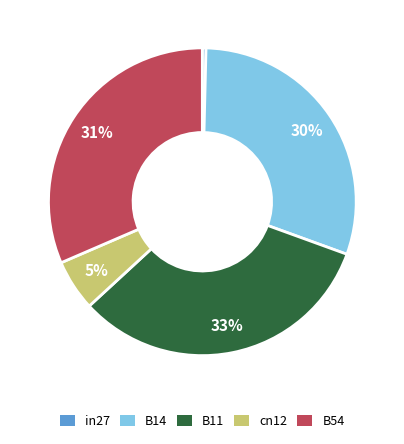

To the nearest percent, what percentage of the pie is B14?

30%